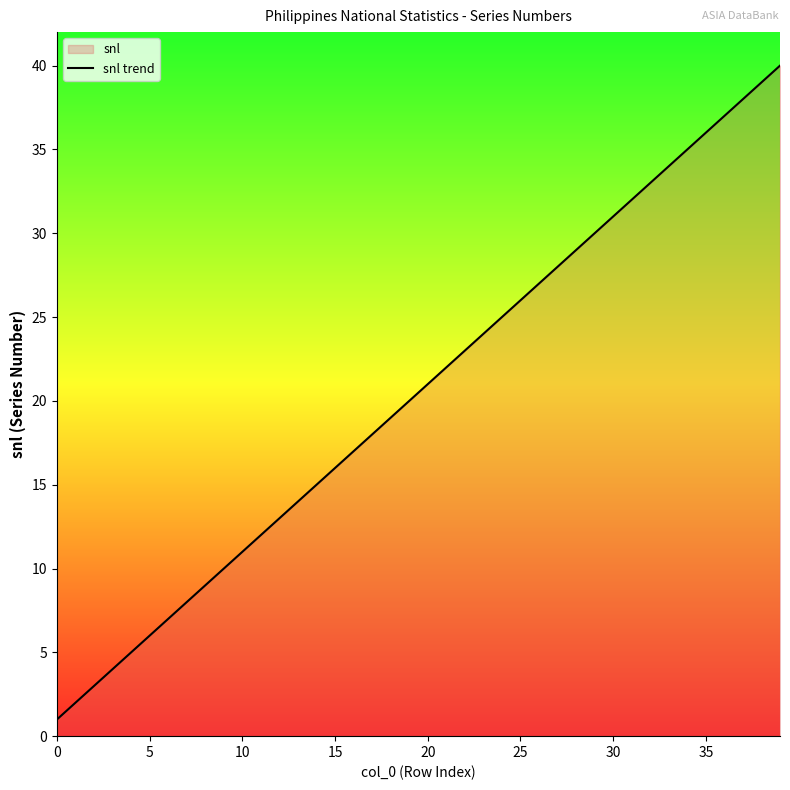

At which label is the value closest to 20?

19